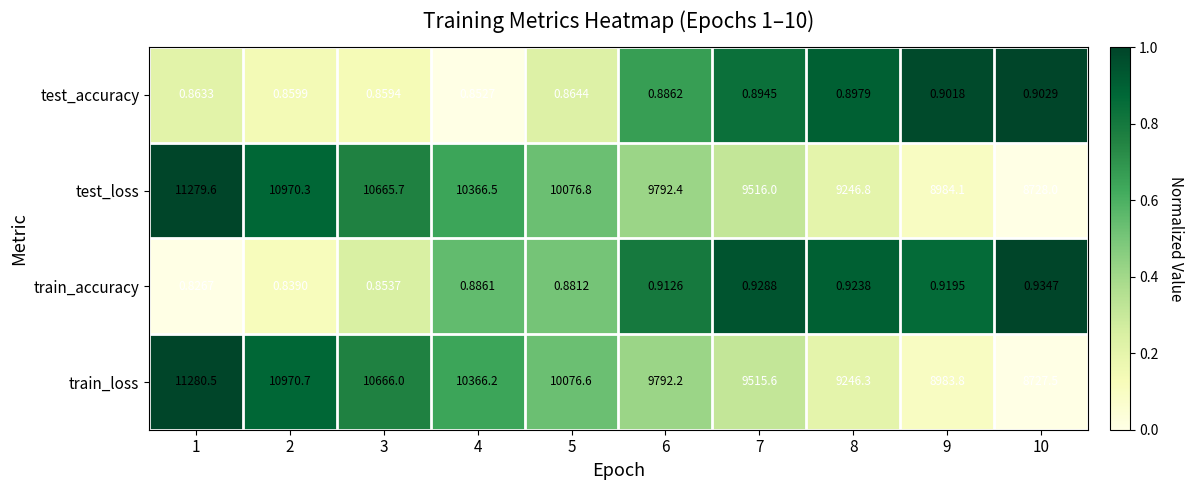

Which series has the largest range (max minus min)?

train_loss